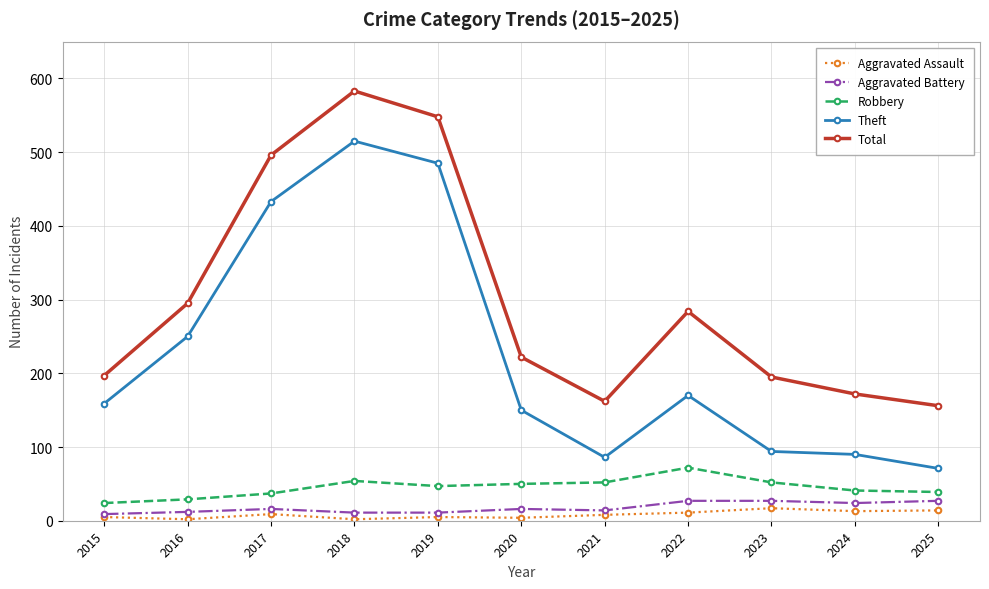

What is the difference between the maximum and minimum values in the Robbery series?

48